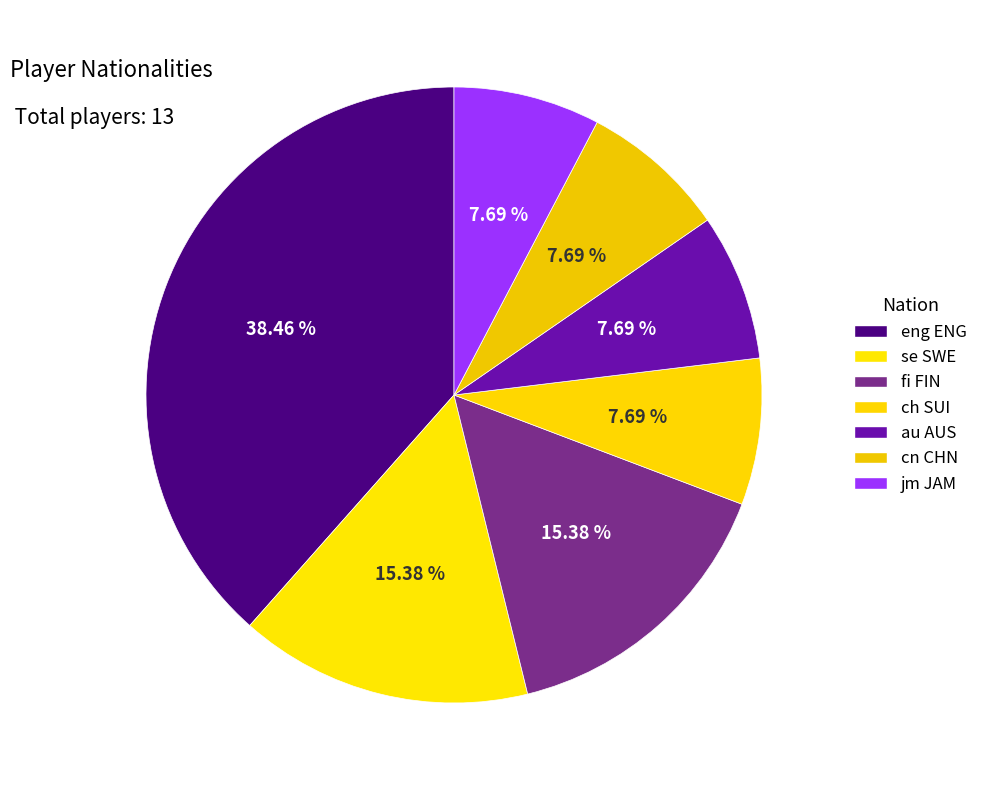

Count the number of slices in the pie.

7